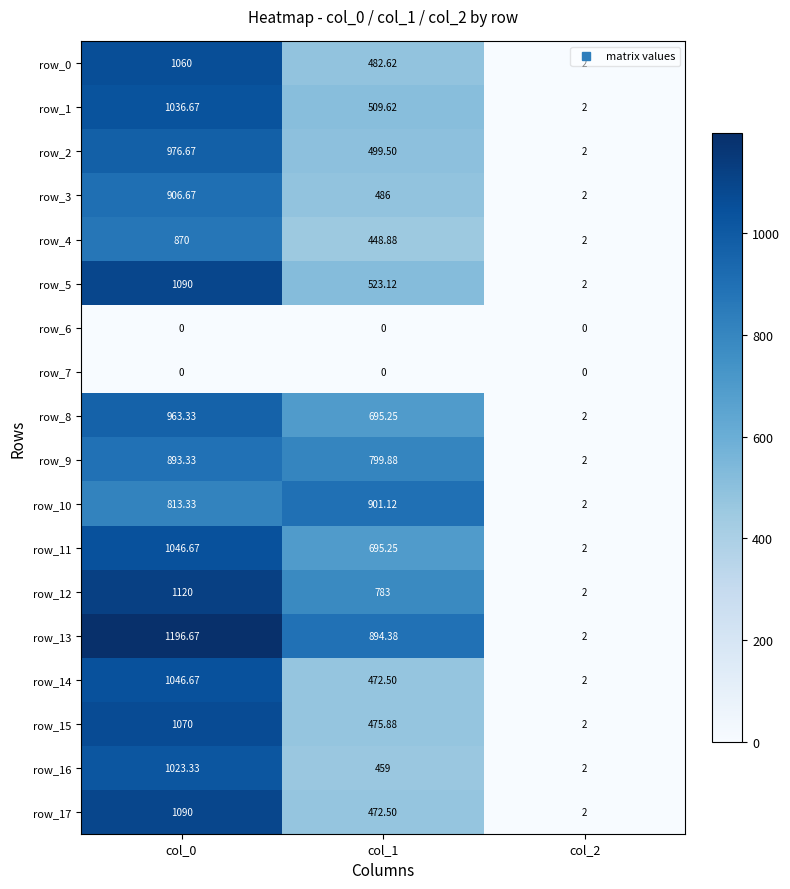

True or false: row_9 has a value of 624.3 at col_0.

False